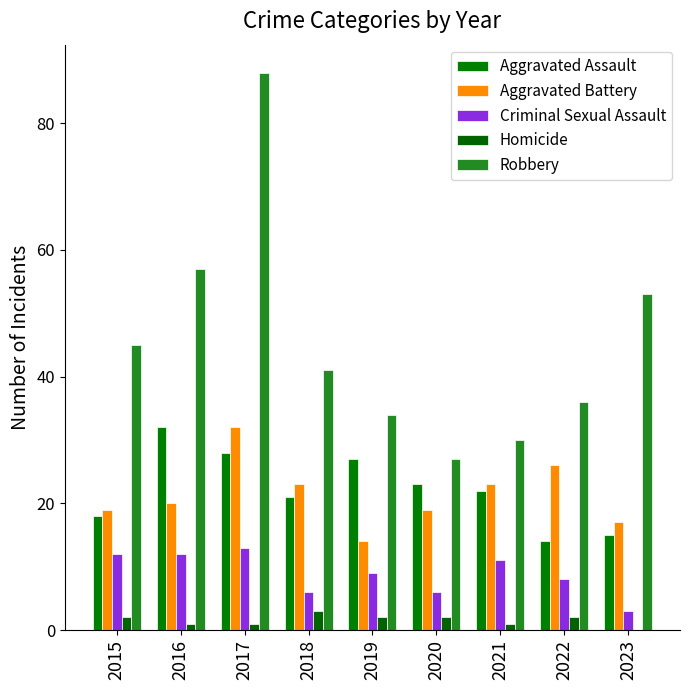

Between 2015 and 2023, which series saw the biggest shift?

Criminal Sexual Assault